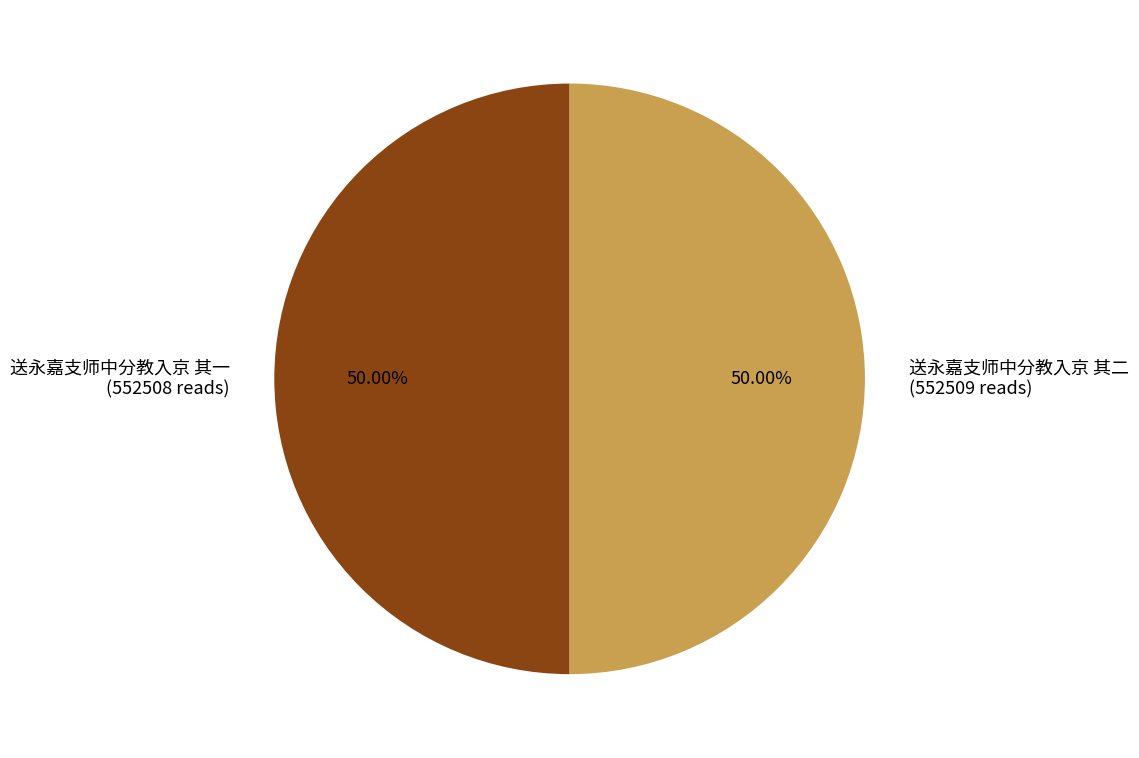

Approximately how many times larger is the value at 送永嘉支师中分教入京 其一 (552508 reads) compared to 送永嘉支师中分教入京 其二 (552509 reads)?

1.0